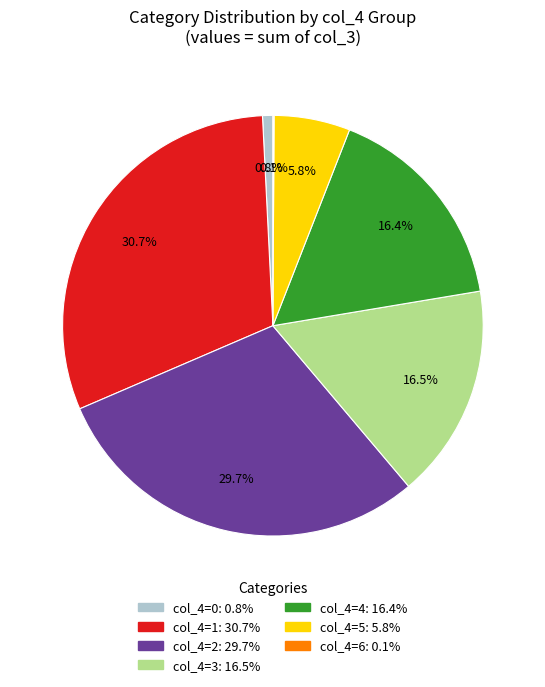

Is there any slice that represents more than half of the pie?

No